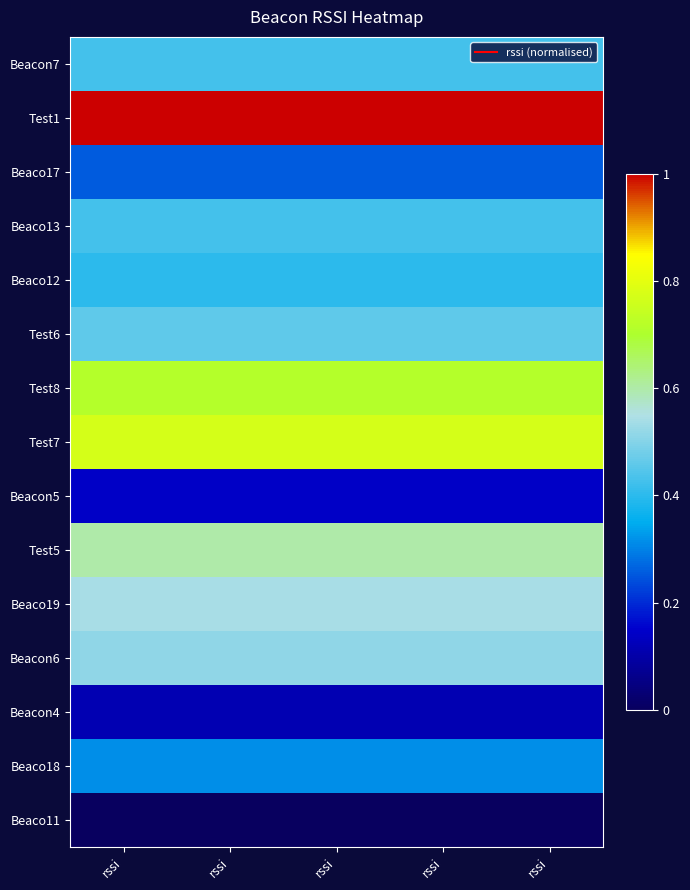

List the series in order of their peak value, highest first.

Test1, Test7, Test8, Test5, Beaco19, Beacon6, Test6, Beacon7, Beaco13, Beaco12, Beaco18, Beaco17, Beacon5, Beacon4, Beaco11